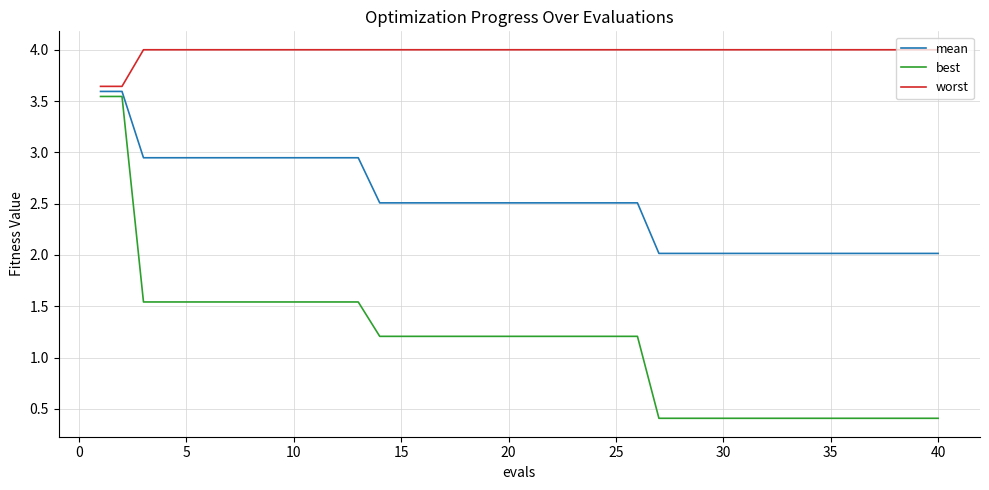

What is the highest value of the worst series?

4.0